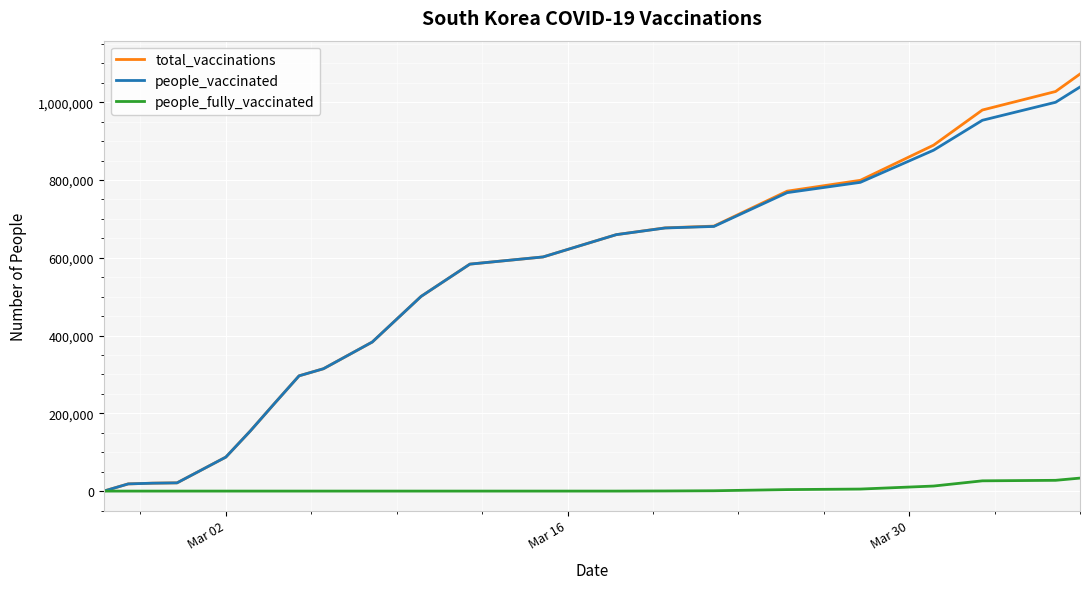

Count the number of data series in this chart.

3